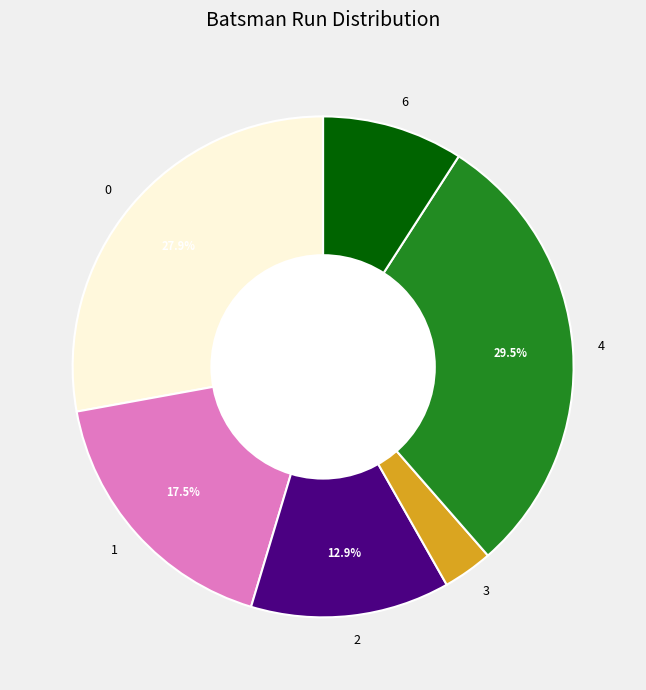

Between 4 and 2, which is larger?

4